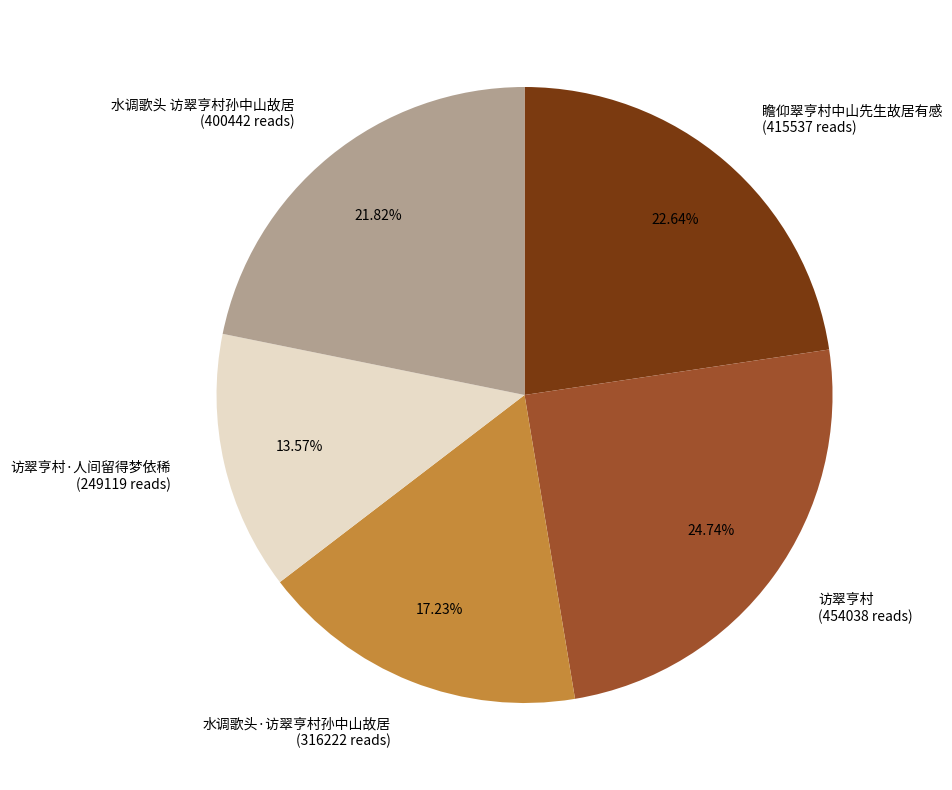

Is the sum of 瞻仰翠亨村中山先生故居有感 (415537 reads) and 水调歌头 访翠亨村孙中山故居 (400442 reads) greater than half?

No